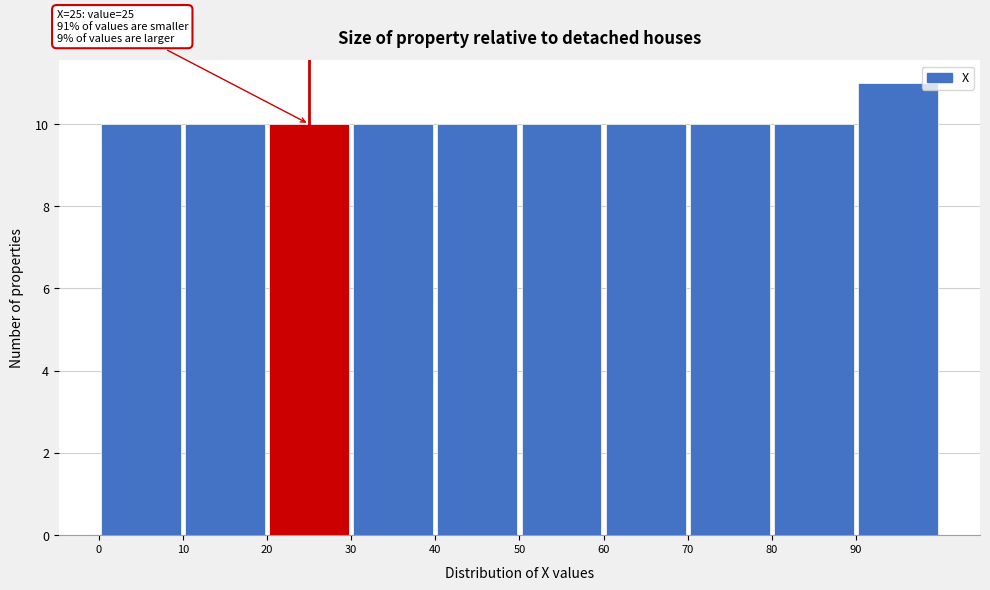

Over which range of the x-axis is the bar tallest?

90 to 100